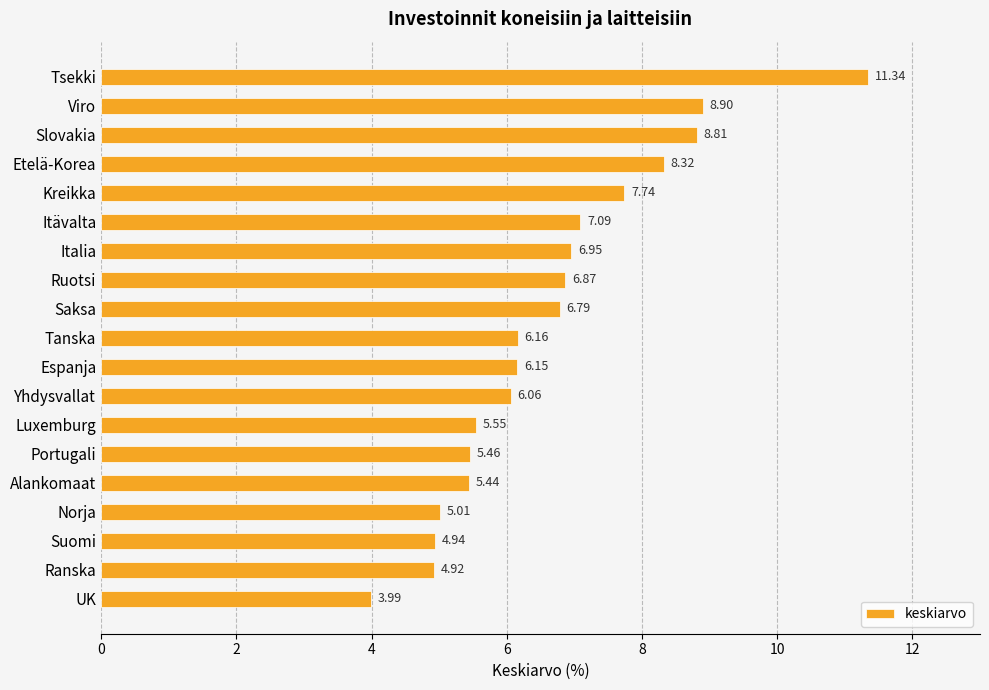

At which label is the value closest to 7?

Italia